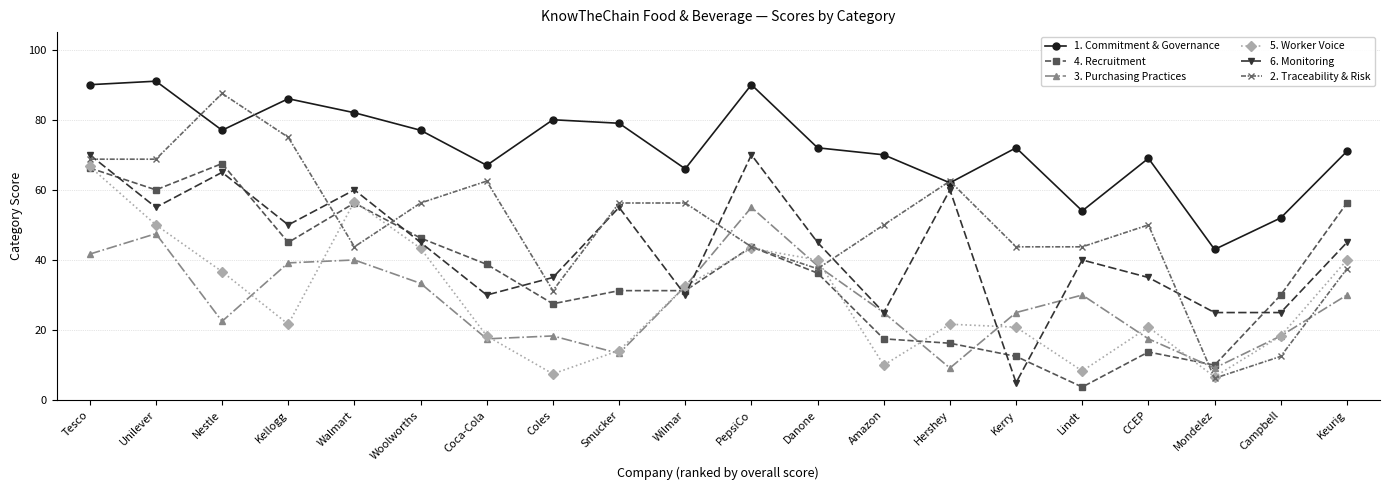

True or false: 1. Commitment & Governance has more than 1 points higher than both neighbors.

True